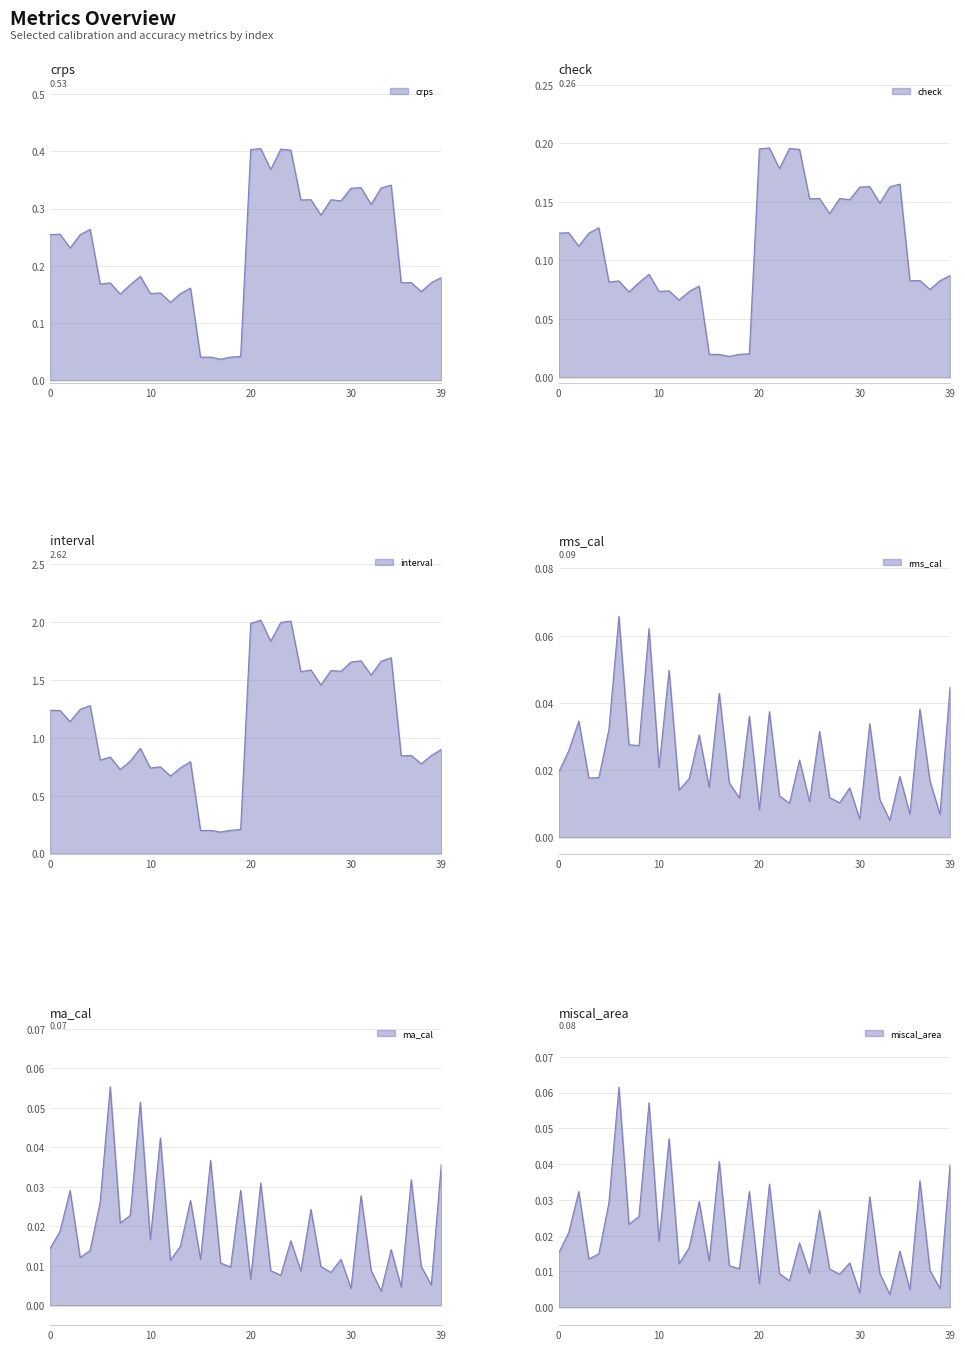

How many data points does each series have?

40